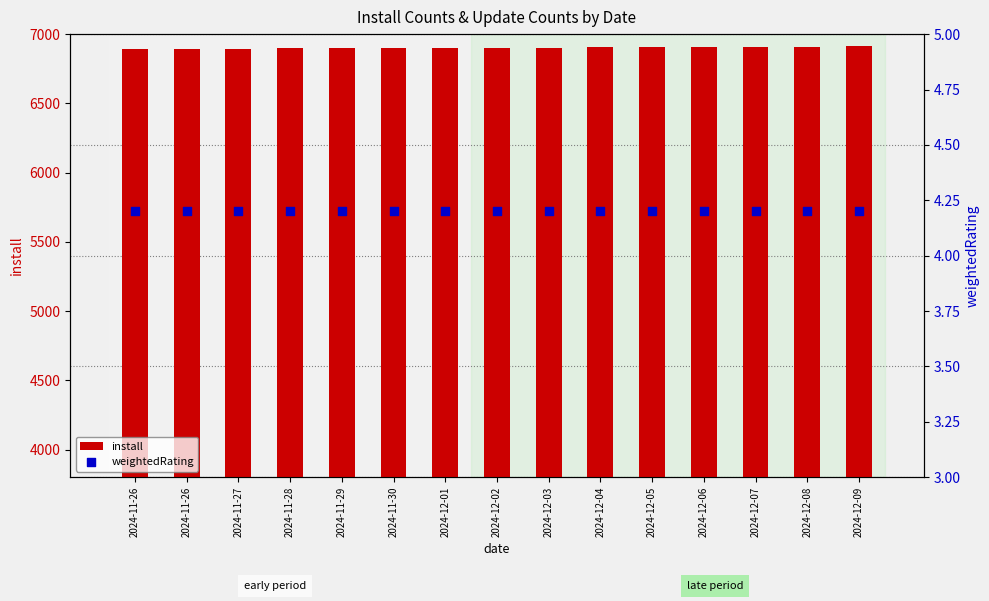

At which category is the sum across all series the highest?

2024-12-09